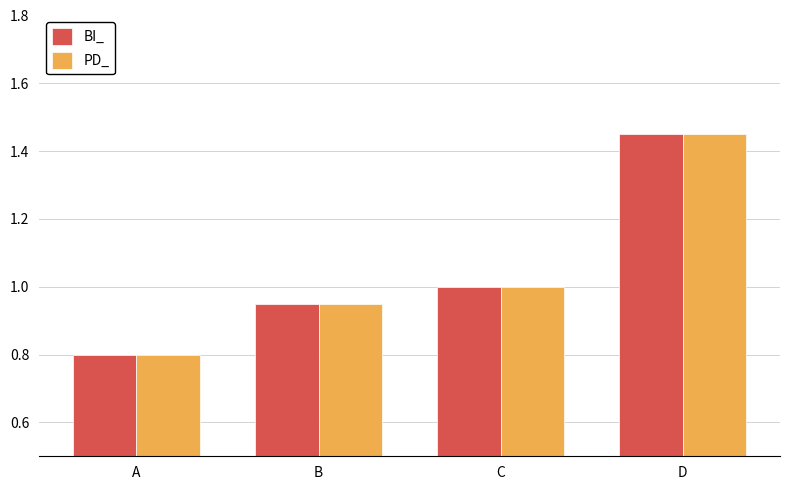

The value of PD_ at A is 0.8. True or false?

True